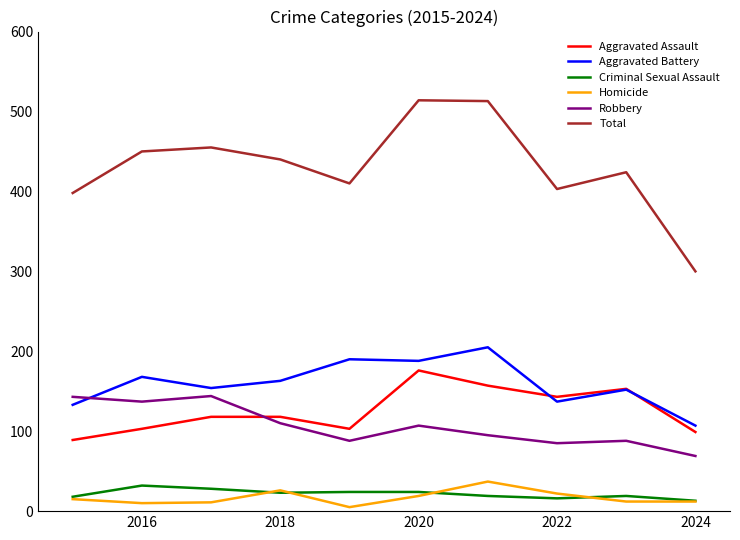

What is the maximum value for Robbery?

144